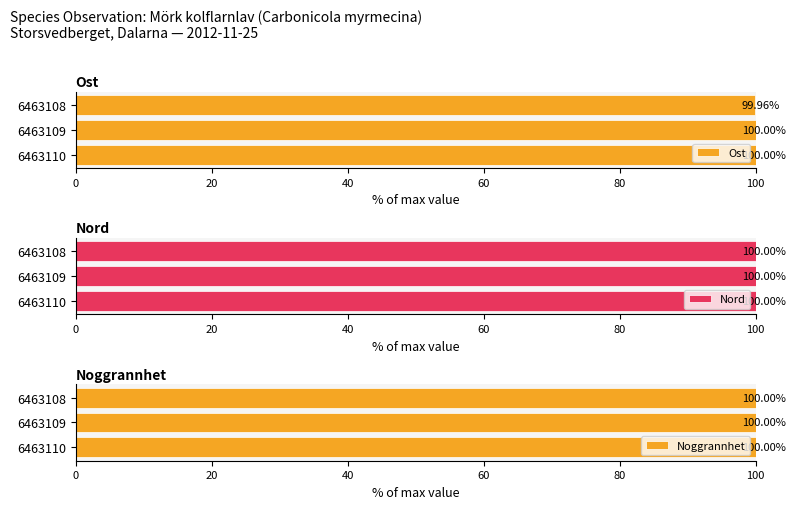

Which series has the largest total across all categories?

Nord